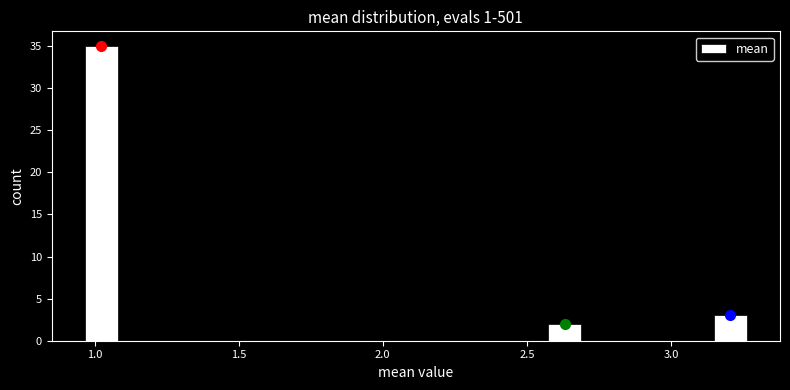

Read against the x-axis, roughly where is the centre of the tallest bar?

1.00